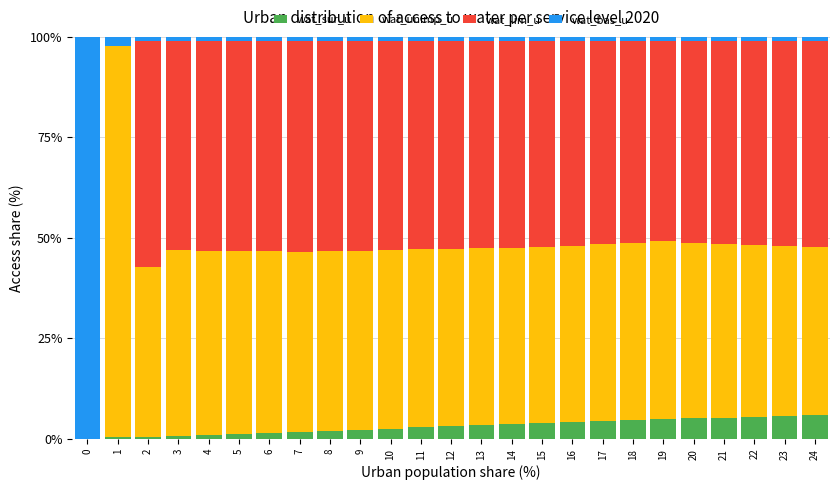

What are all the series names shown in the legend?

wat_sur_u, wat_unimp_u, wat_lim_u, wat_bas_u